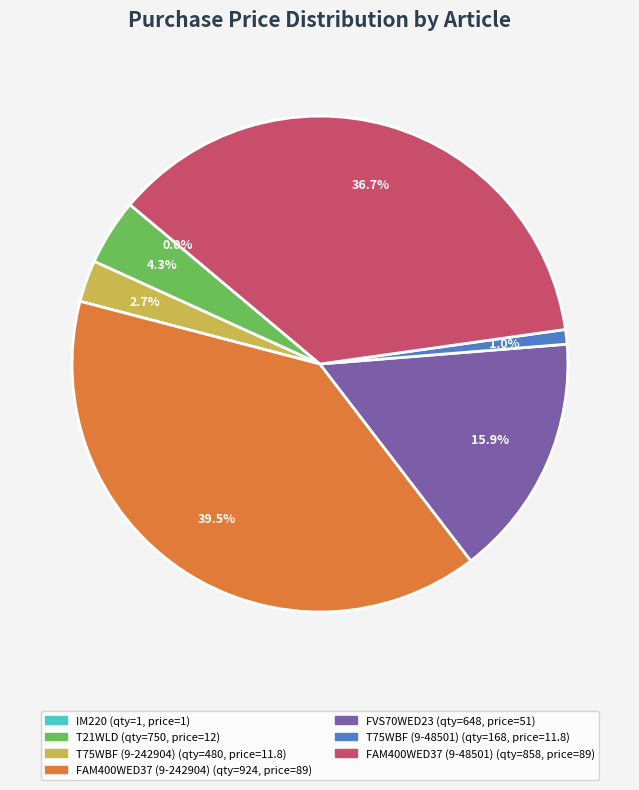

To the nearest percent, what is the combined percentage of T75WBF (9-48501) and FAM400WED37 (9-242904)?

40%